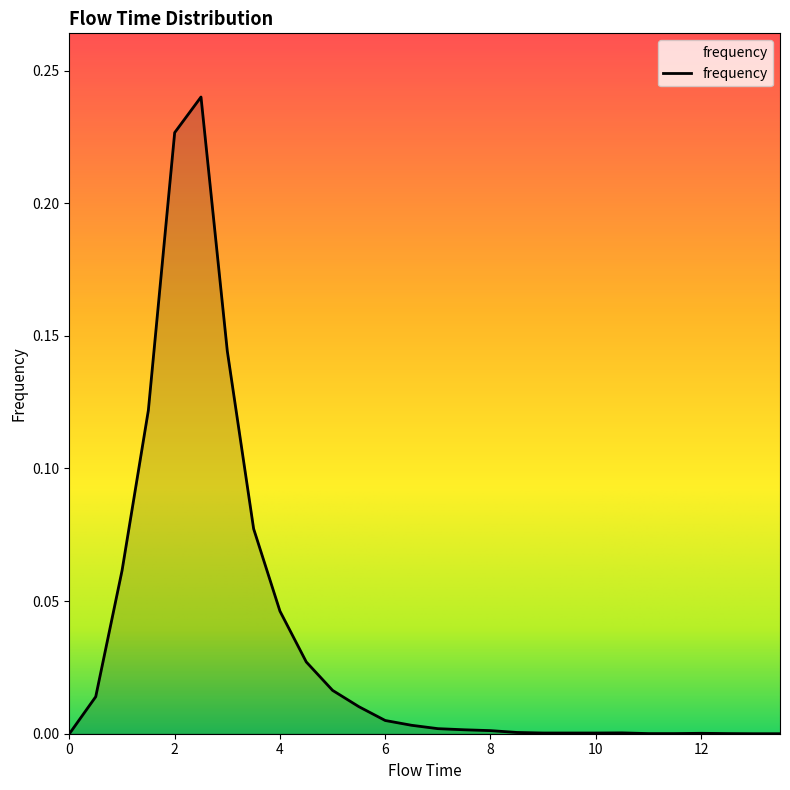

Reading left to right, extract all data points from this chart.

0.0=0.0	0.5=0.0	1.0=0.1	1.5=0.1	2.0=0.2	2.5=0.2	3.0=0.1	3.5=0.1	4.0=0.0	4.5=0.0	5.0=0.0	5.5=0.0	6.0=0.0	6.5=0.0	7.0=0.0	7.5=0.0	8.0=0.0	8.5=0.0	9.0=0.0	9.5=0.0	10.0=0.0	10.5=0.0	11.0=0.0	11.5=0.0	12.0=0.0	12.5=0.0	13.0=0.0	13.5=0.0